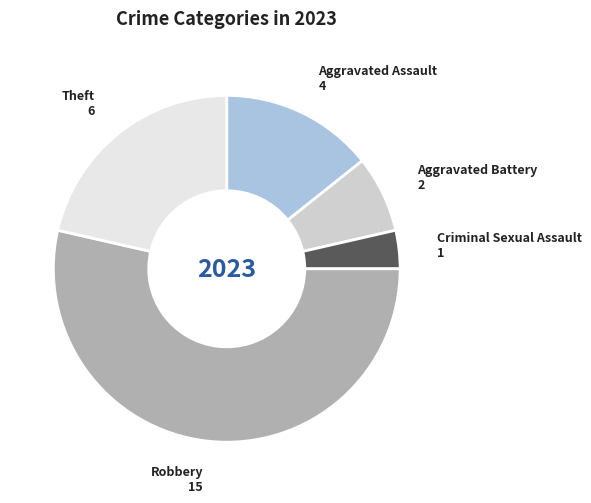

The Aggravated Assault slice represents 14% of the pie. True or false?

True